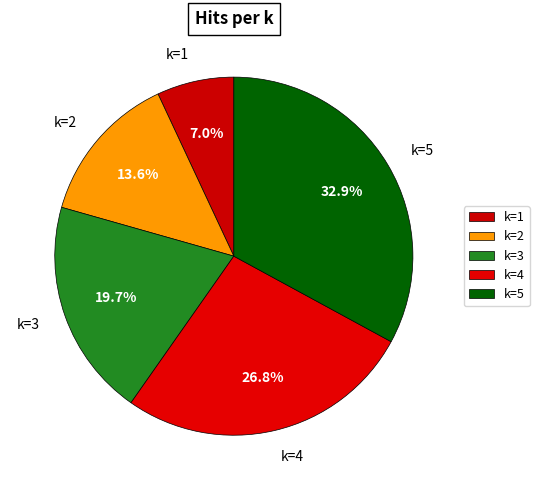

Is it true that k=1 is 17% of the pie?

False